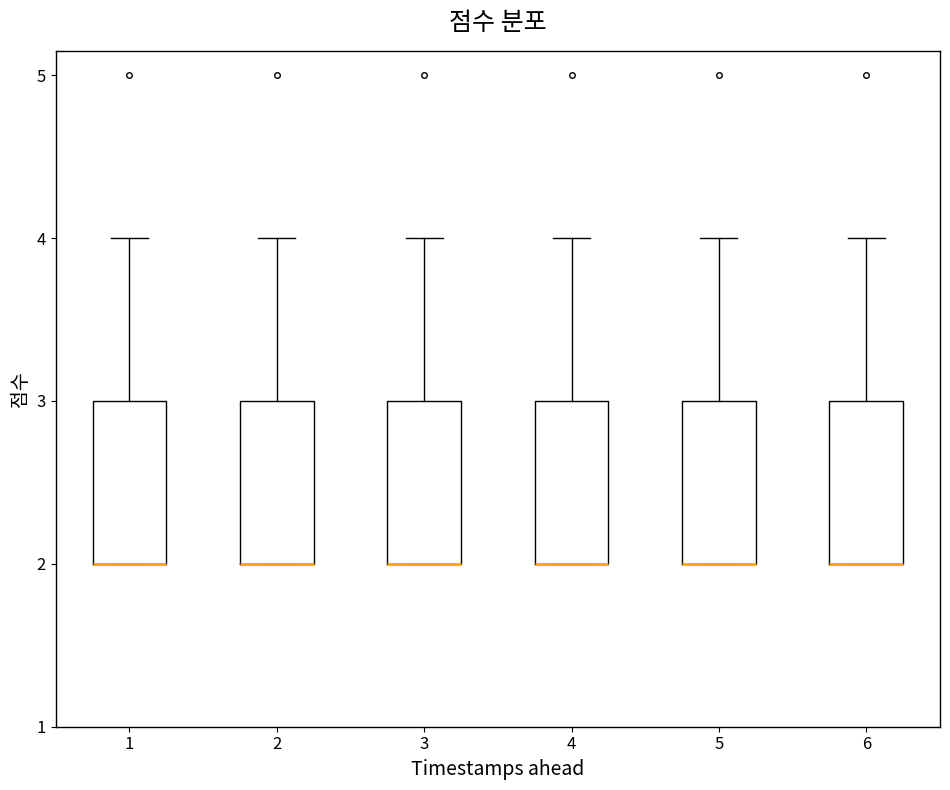

Where is the lower edge of the box at x = 5 on the y-axis? The values are not printed on the chart, so give them approximately, as read against the axis.

2